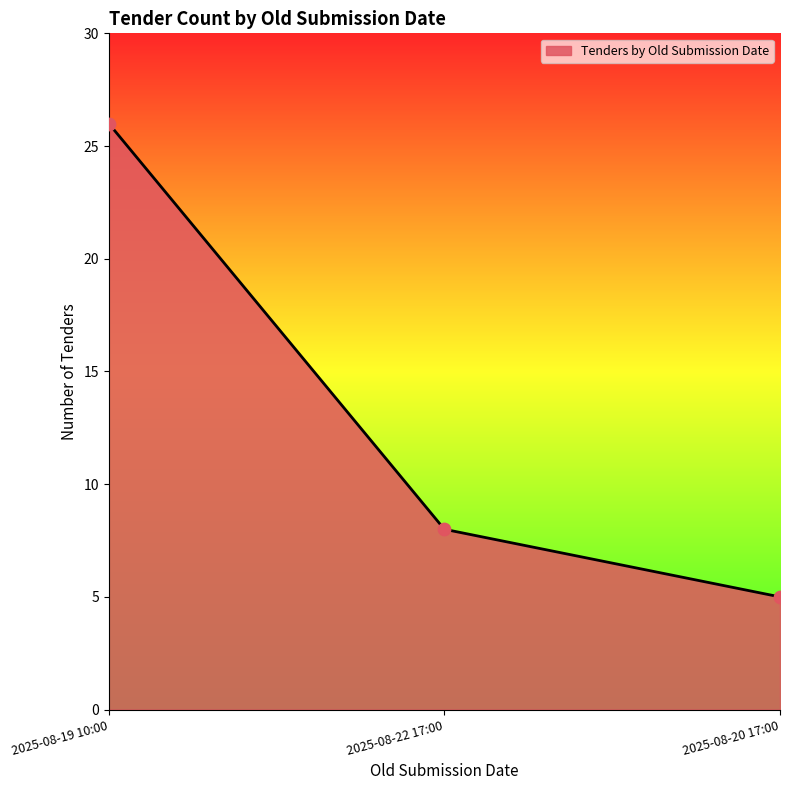

Approximately how many times larger is the value at 2025-08-22 17:00 compared to 2025-08-20 17:00?

1.6